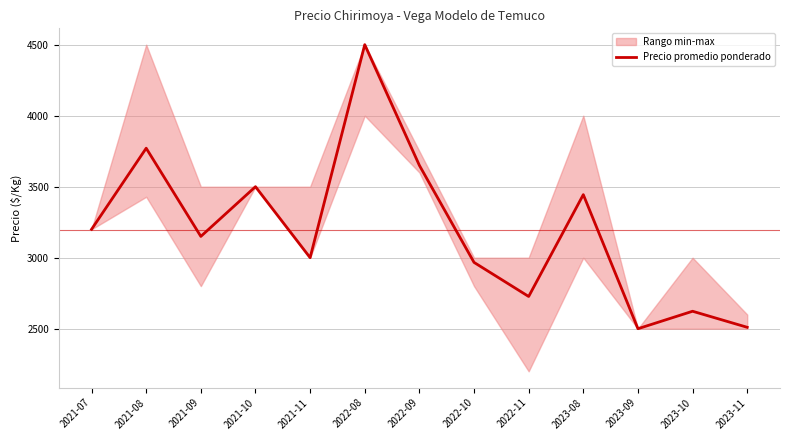

List the labels in order of value, smallest first.

2023-09, 2023-11, 2023-10, 2022-11, 2022-10, 2021-11, 2021-09, 2021-07, 2023-08, 2021-10, 2022-09, 2021-08, 2022-08